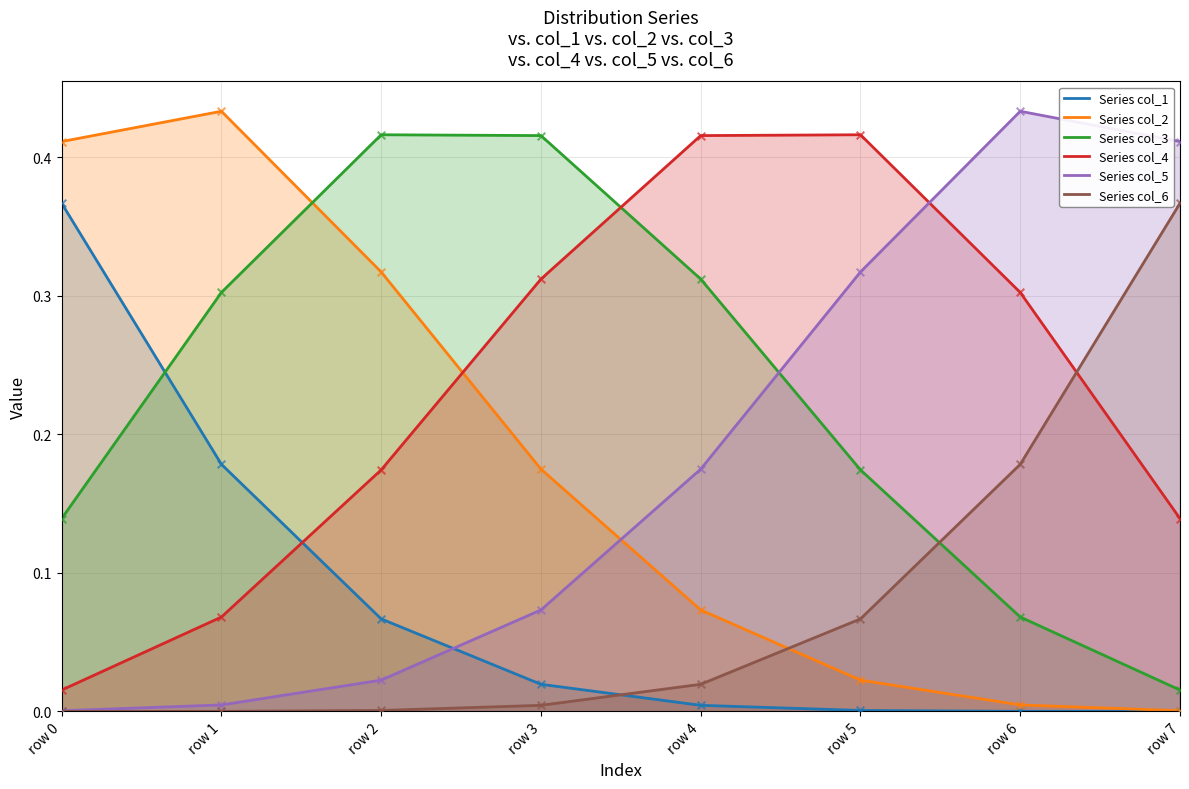

Which series has the widest spread of Y values?

Series col_2